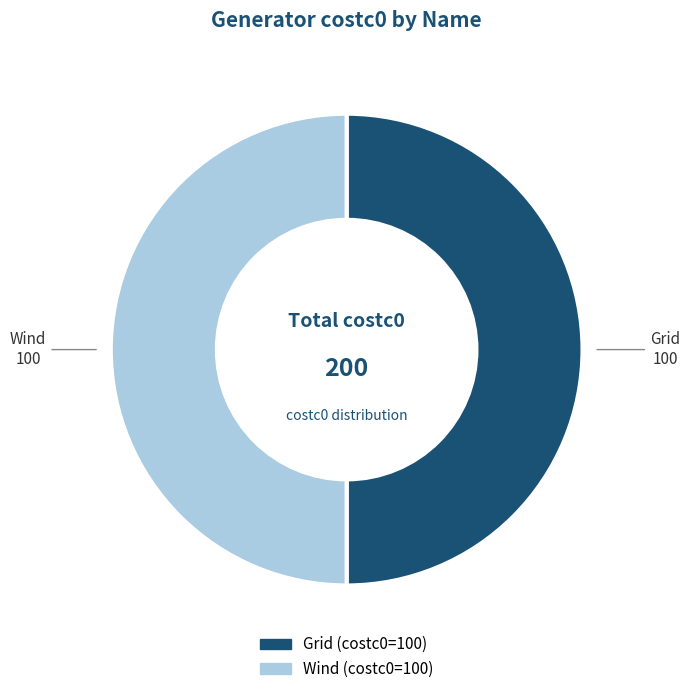

The Wind slice represents 44% of the pie. True or false?

False